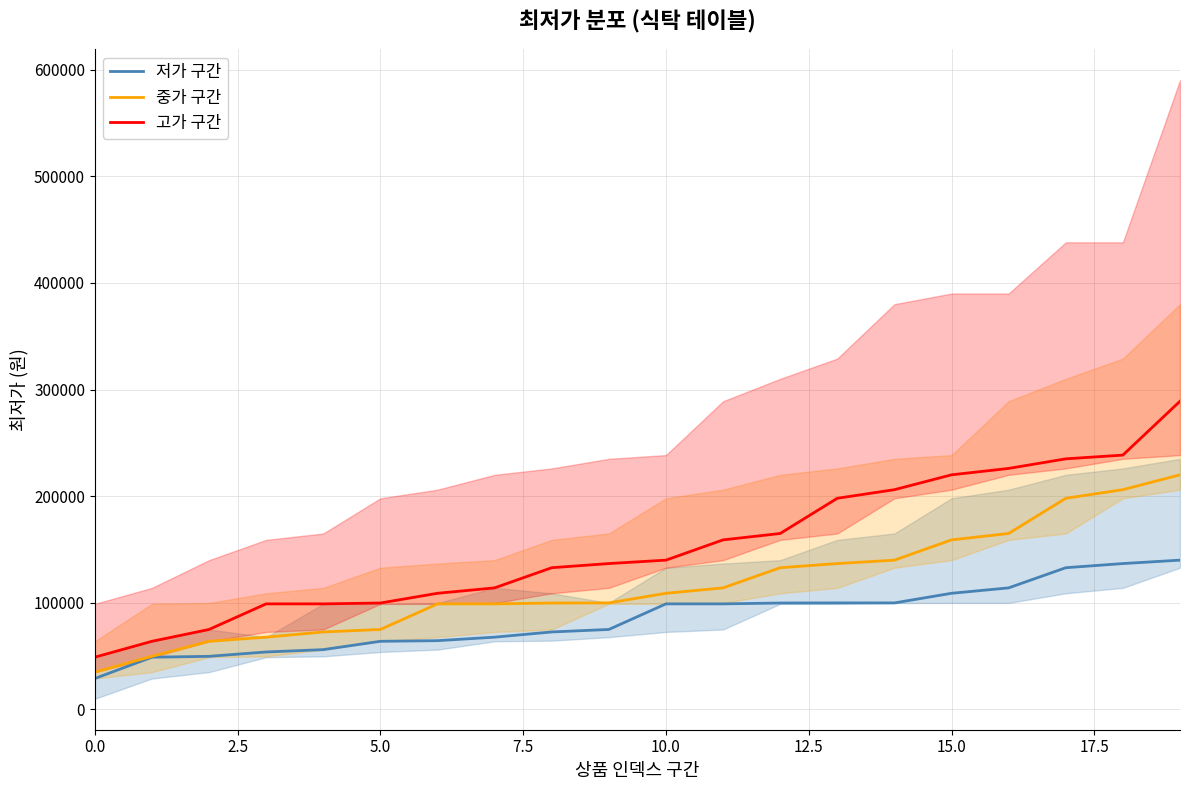

At which label does 고가 구간 first exceed 140000?

11